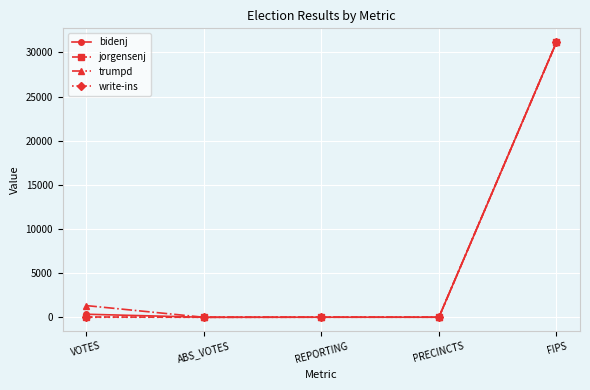

At which category is the sum across all series the highest?

FIPS